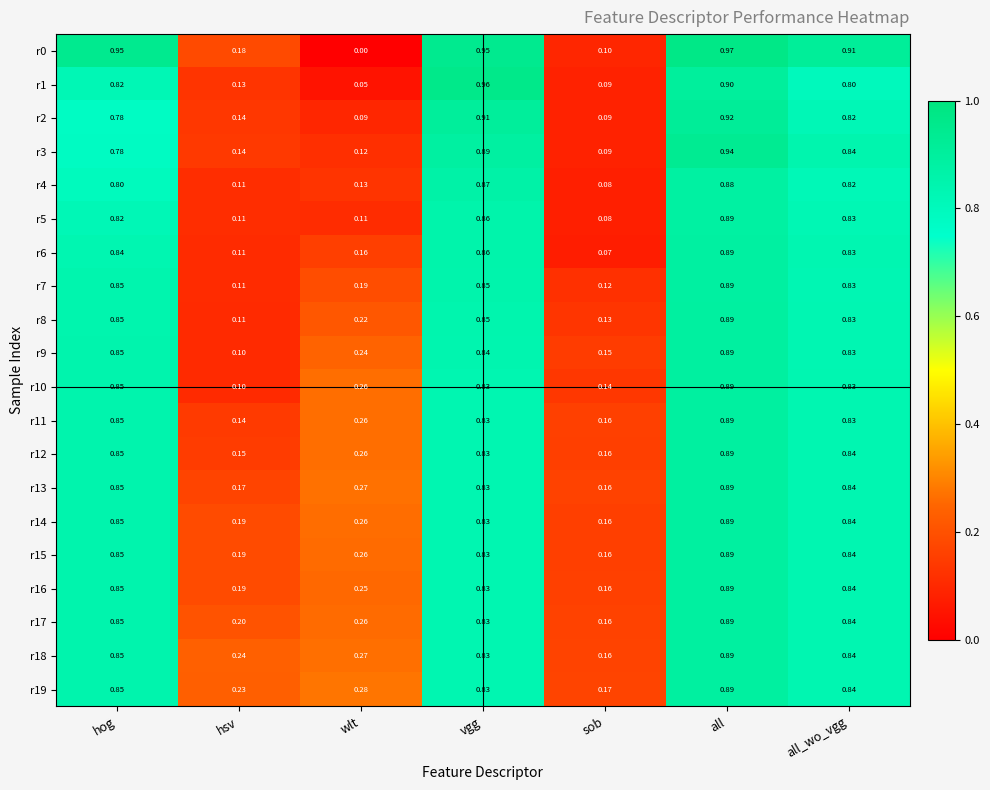

List the labels in order of r13 value, largest first.

all, hog, all_wo_vgg, vgg, wlt, hsv, sob